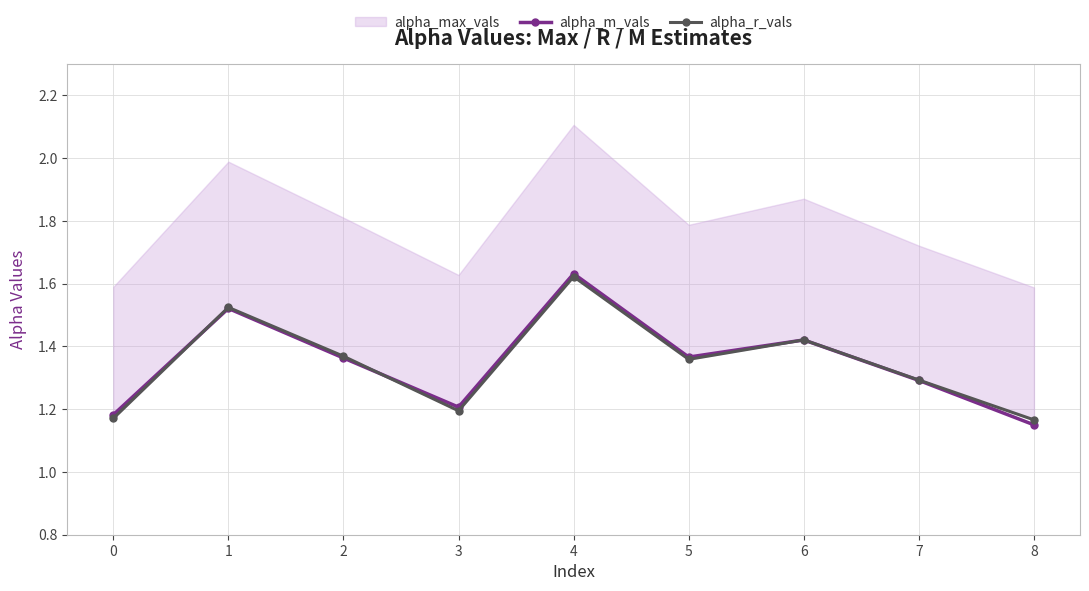

How many alpha_m_vals values are between 1 and 2?

9